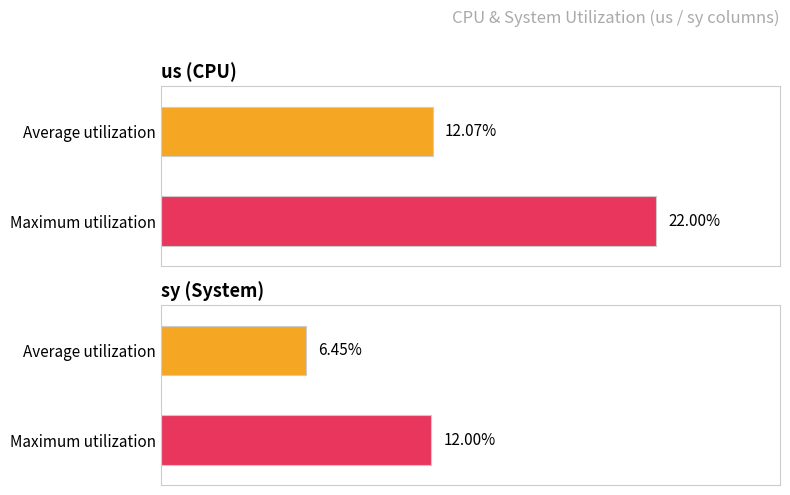

What is the label of the 2nd bar from the right?

us